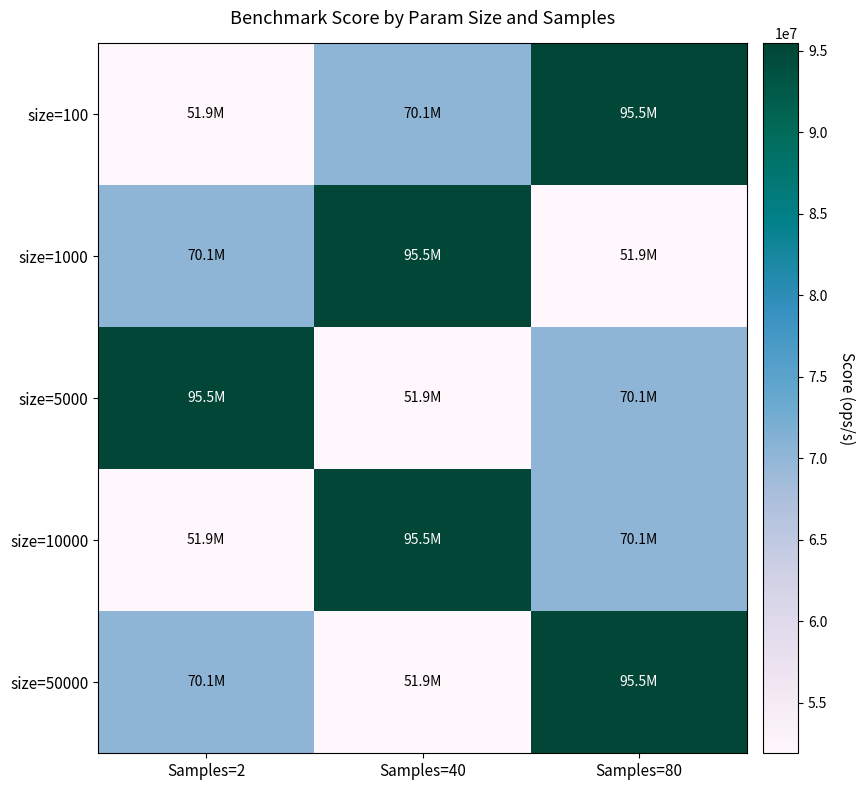

What is the spread (max minus min) of values at Samples=40?

43566609.1